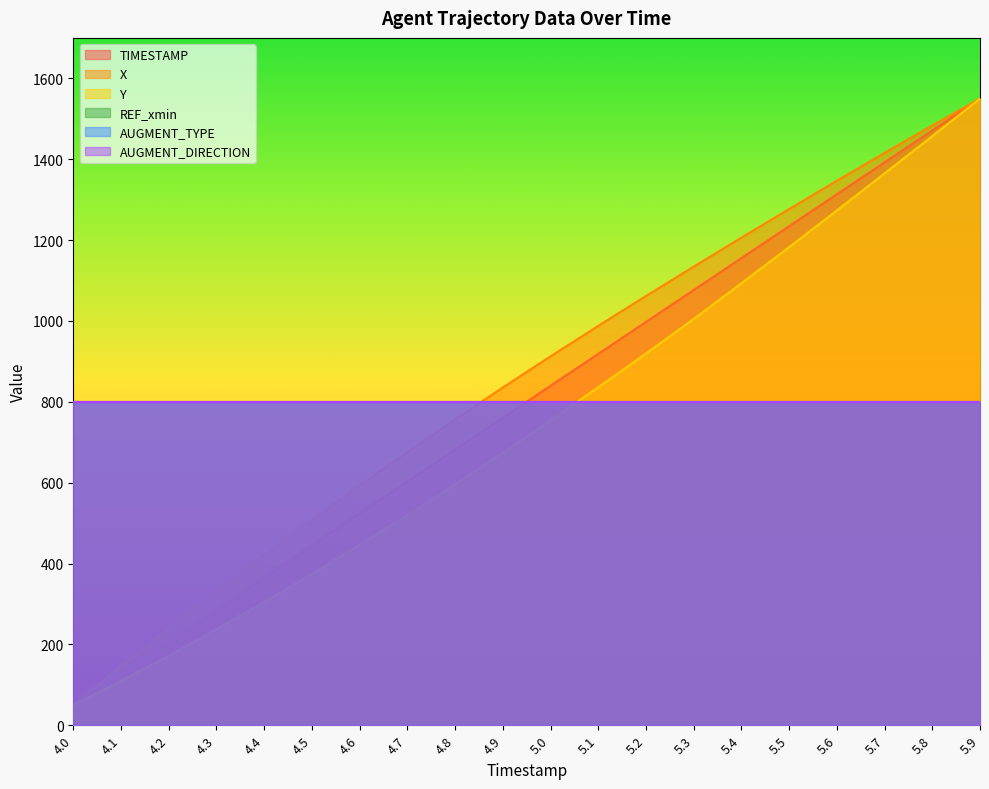

True or false: TIMESTAMP has more than 2 interior local peaks.

False